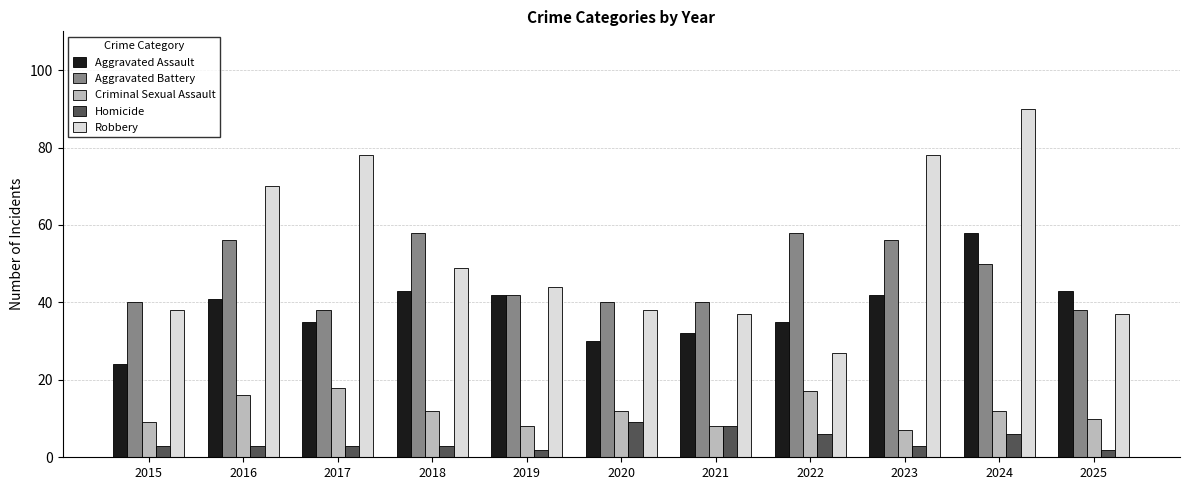

What is the greatest value displayed?

90